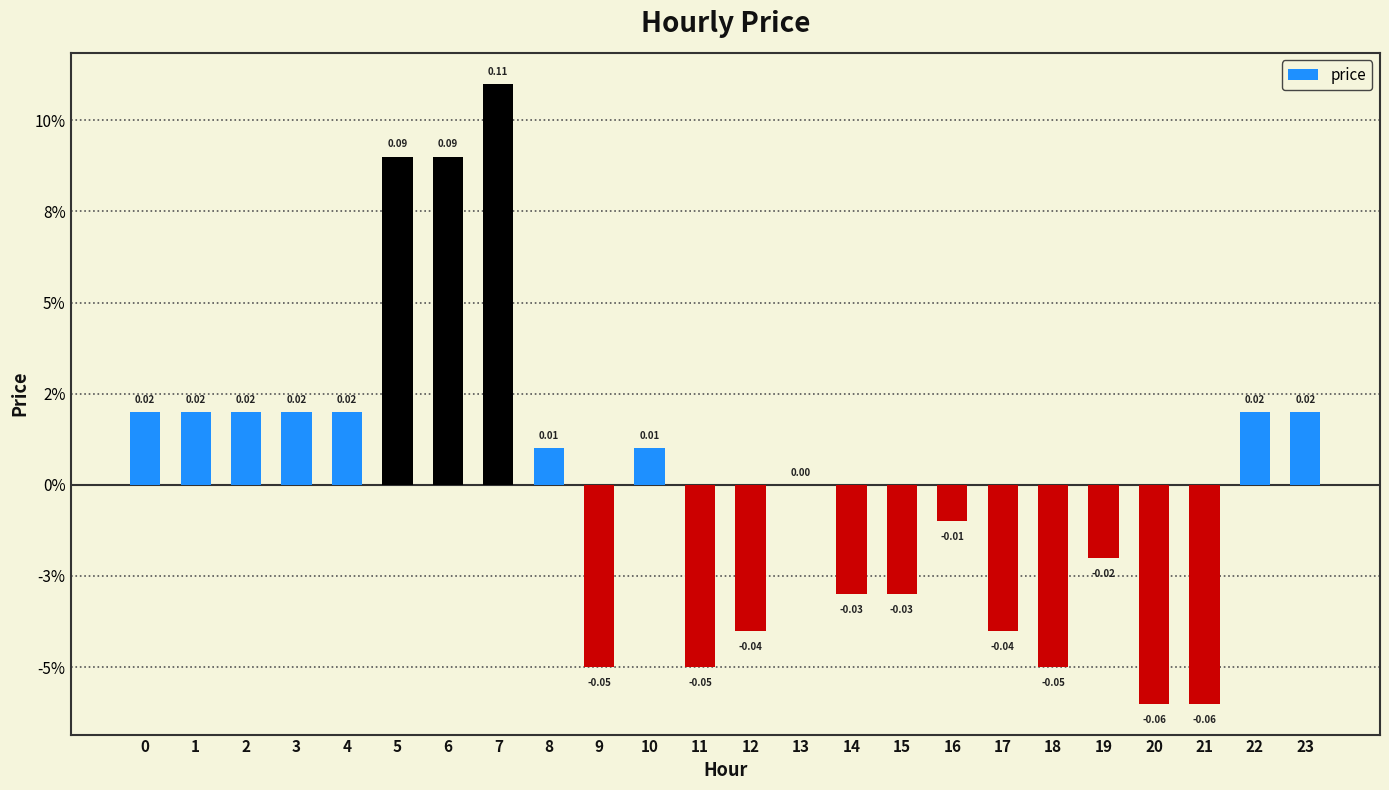

How many negative values are there?

11